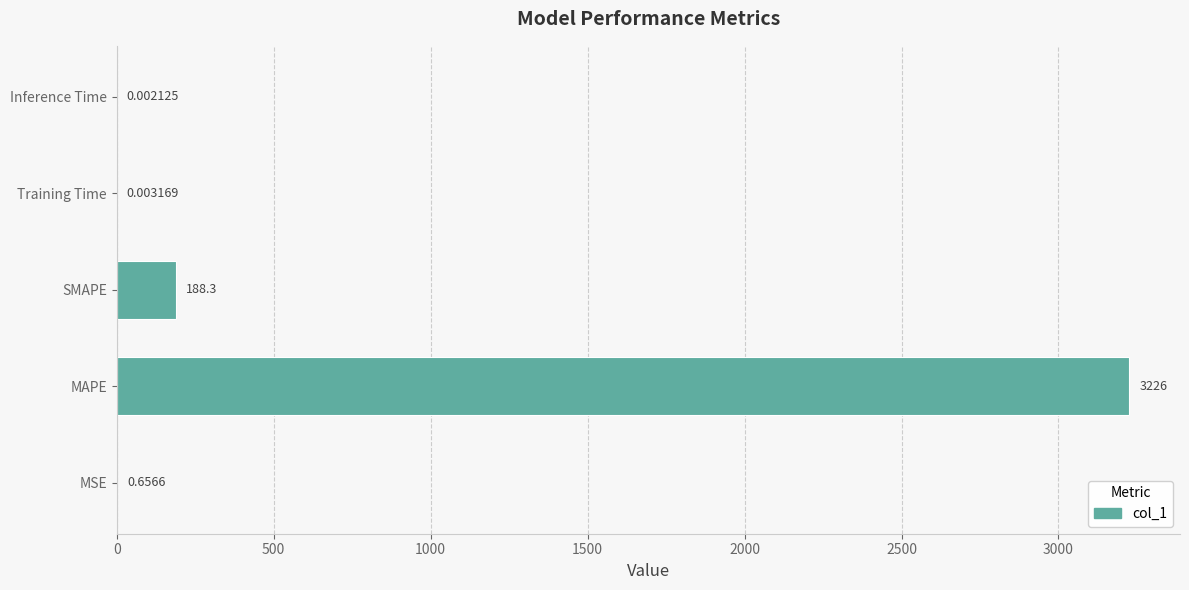

Between MSE and MAPE, which is larger?

MAPE